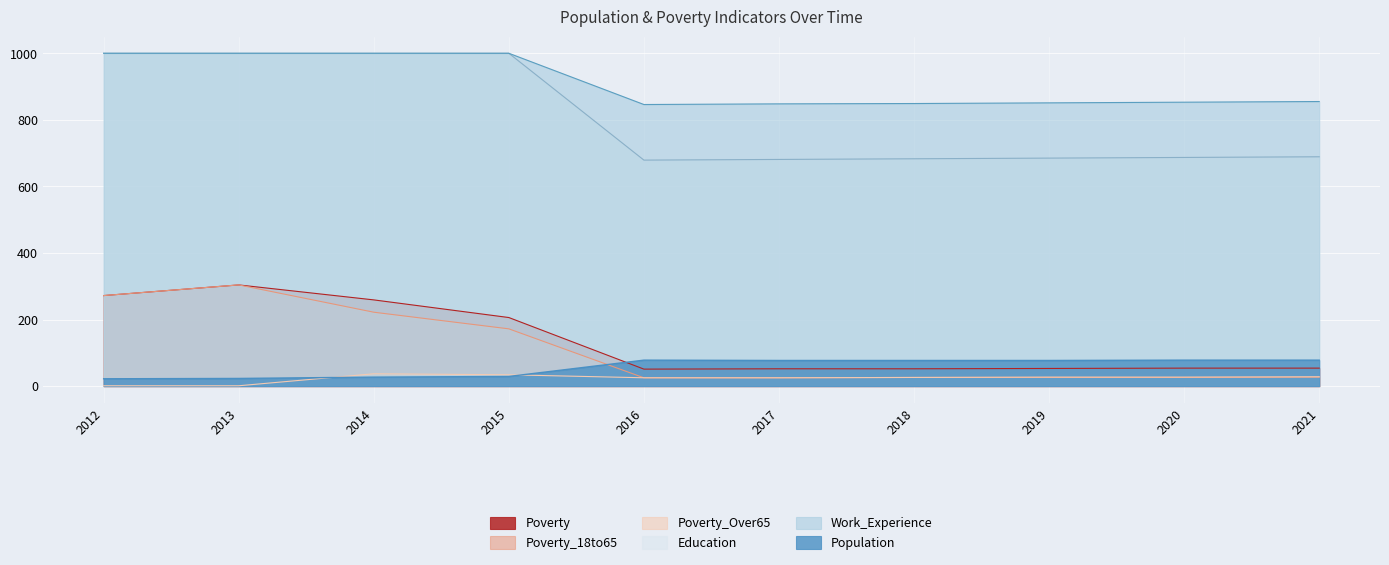

How many values in the Poverty_18to65 series exceed 27?

4